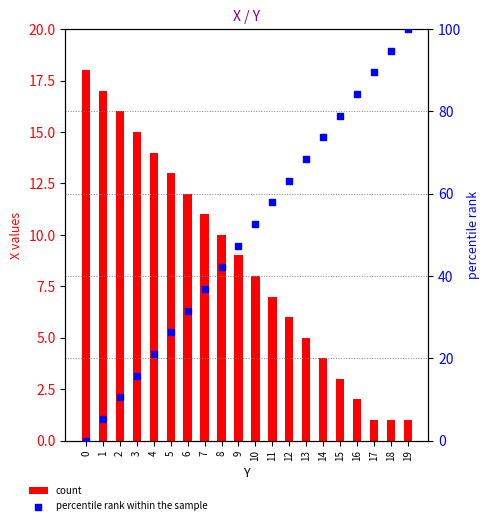

At which category is the sum across all series the highest?

19